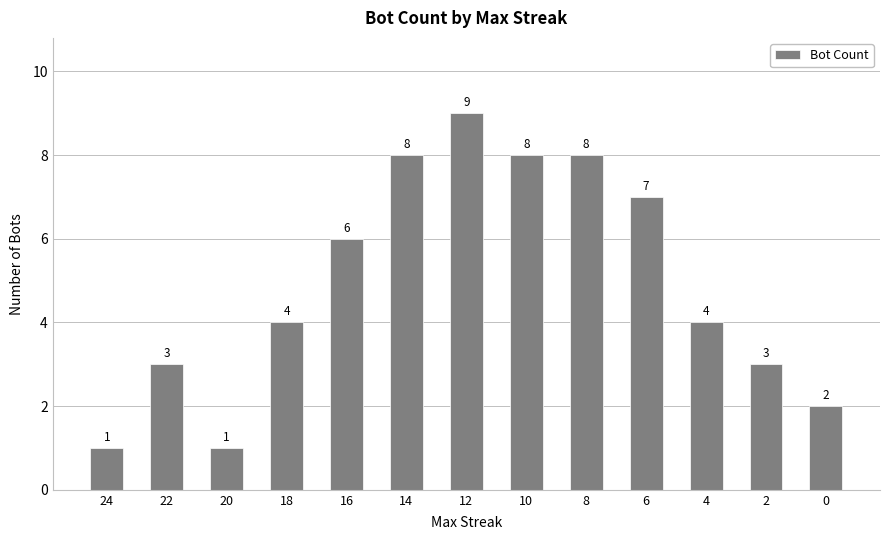

How many data points does each series have?

13